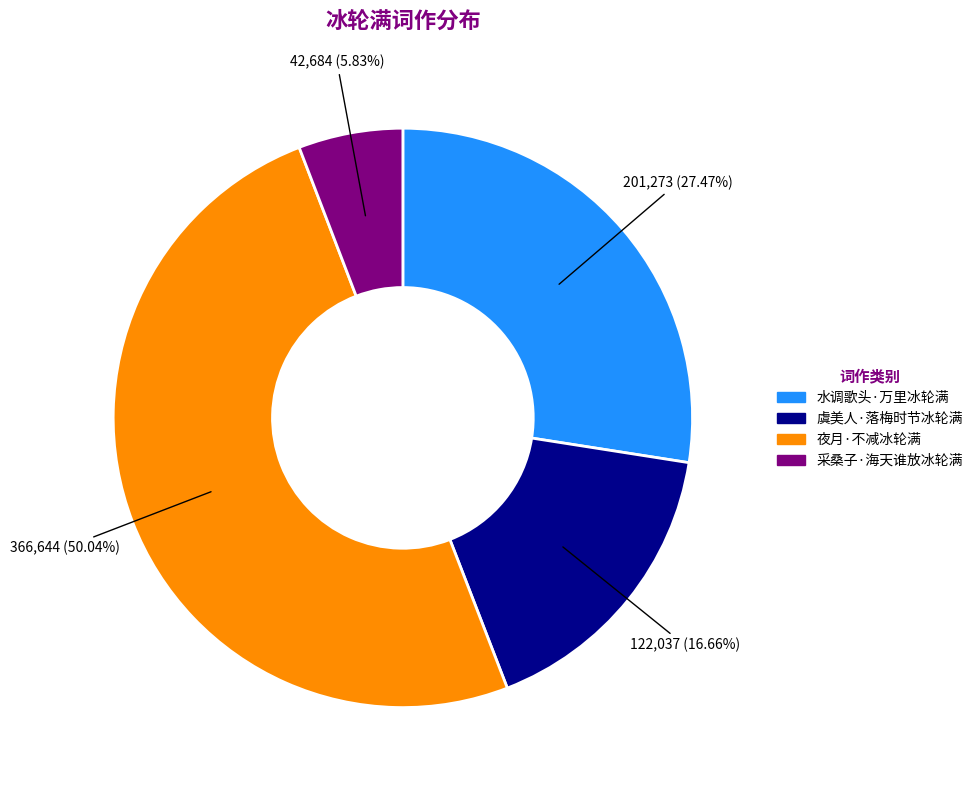

Count the number of slices in the pie.

4